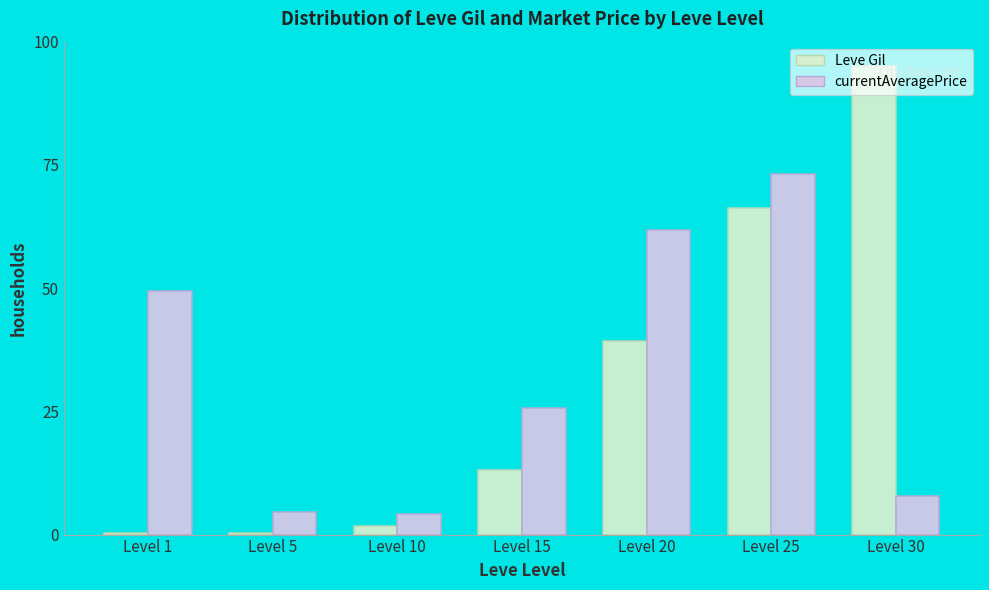

Where is Leve Gil nearest to the value 47?

Level 20